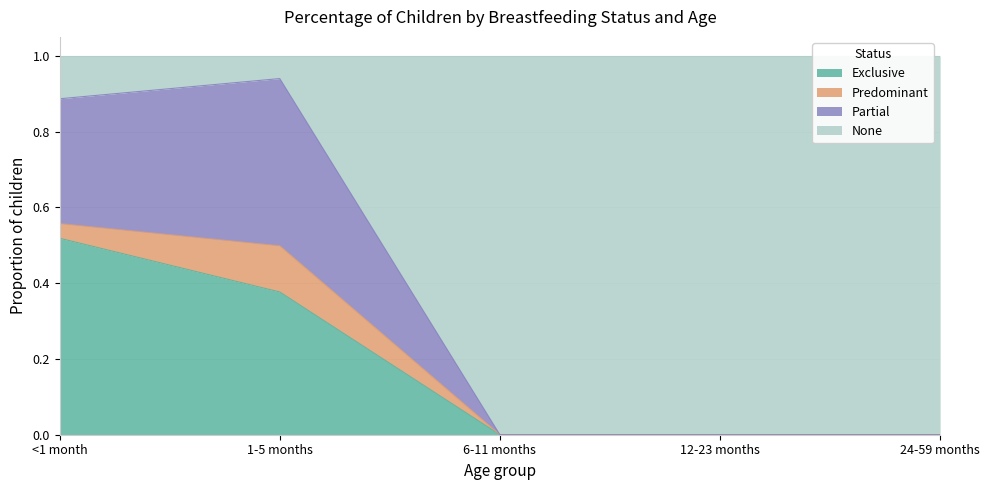

How many data points in Exclusive are above 0?

2